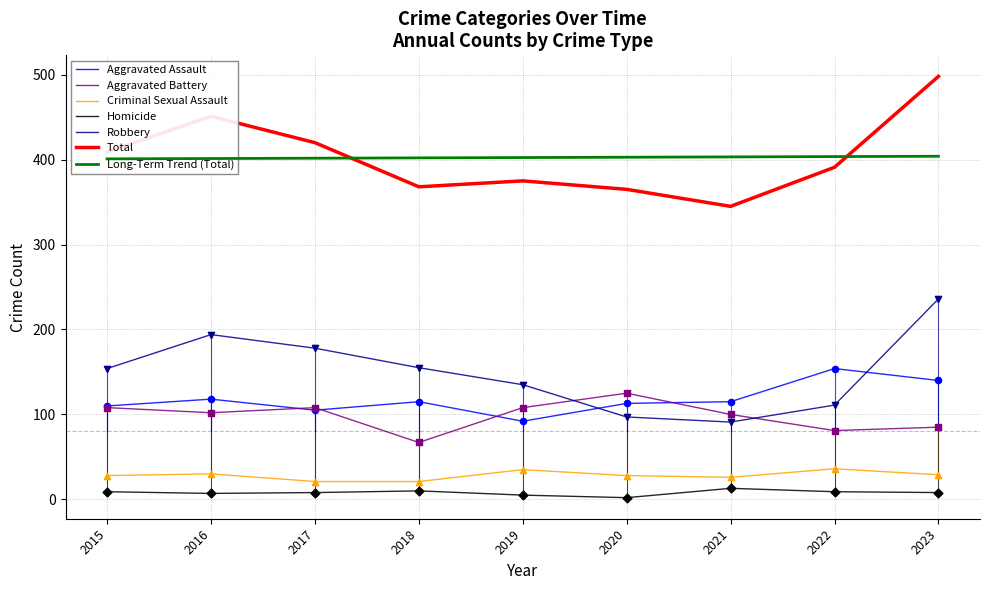

Is the value of Robbery at 2015 greater than the value of Homicide at 2017?

Yes